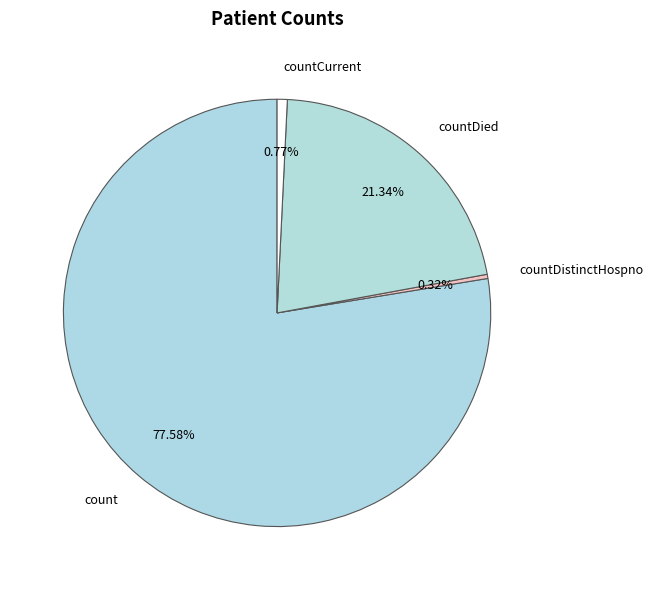

Which has a higher value, countCurrent or countDied?

countDied